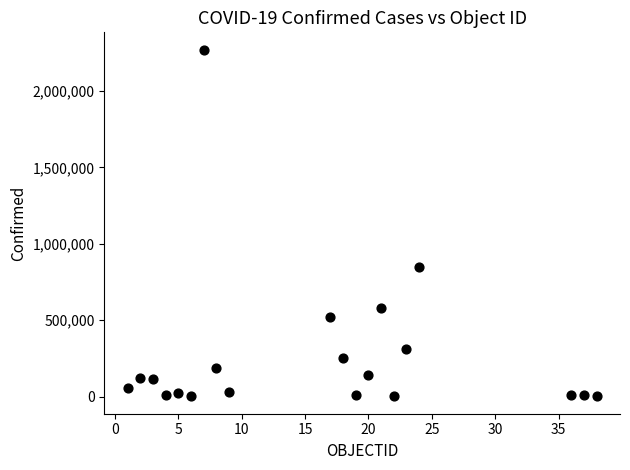

What Y value in the scatter plot is closest to 1135373?

849090